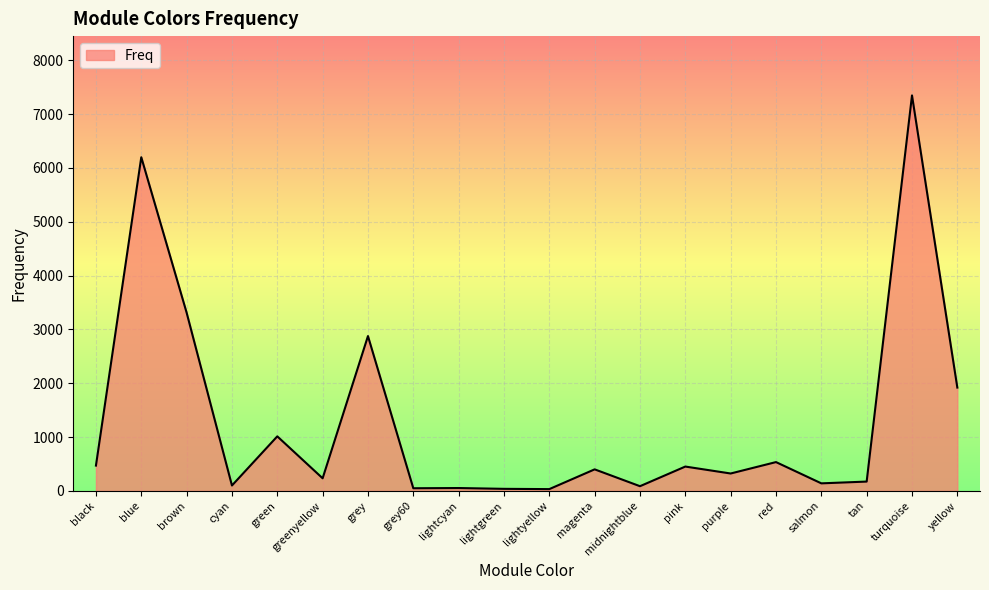

Which has a higher value, lightgreen or blue?

blue